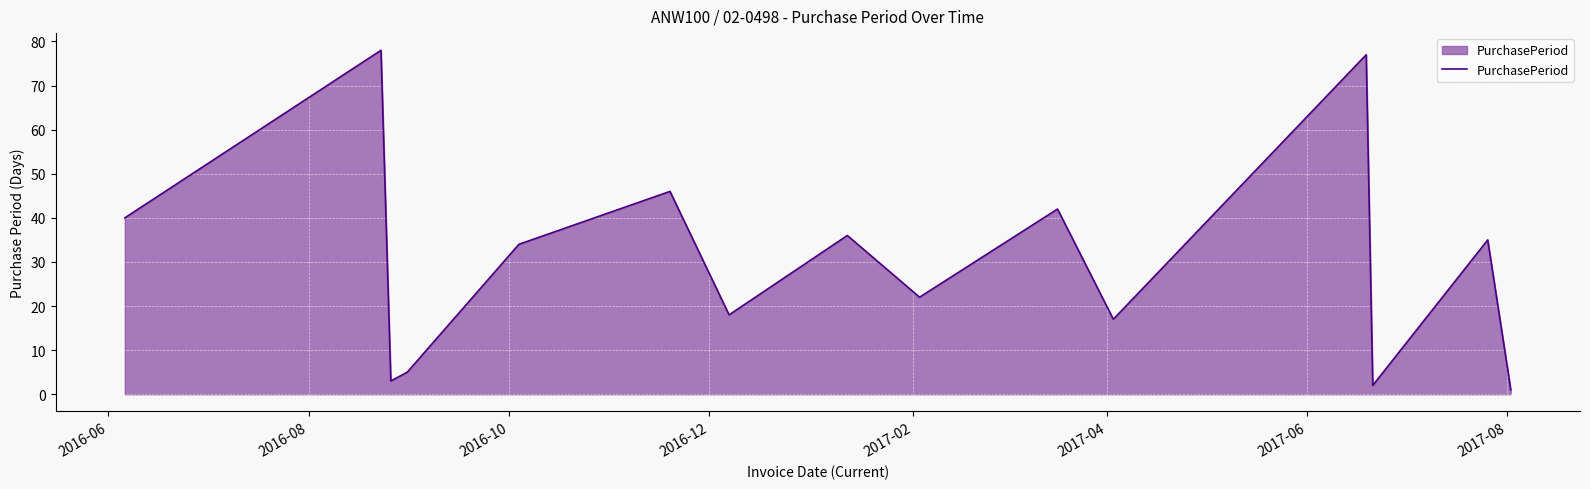

What is the difference between the maximum and minimum values?

77